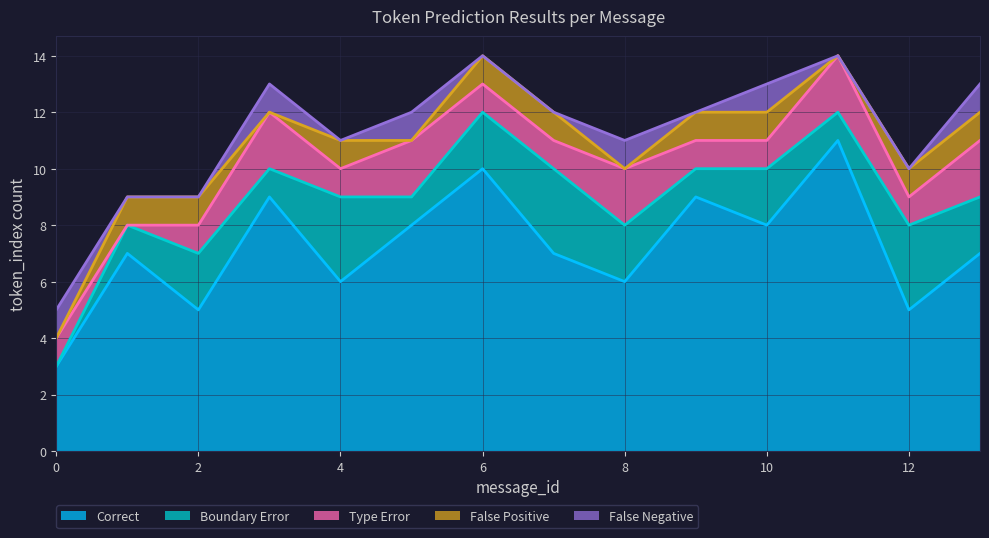

What is the sum of all Correct values?

101